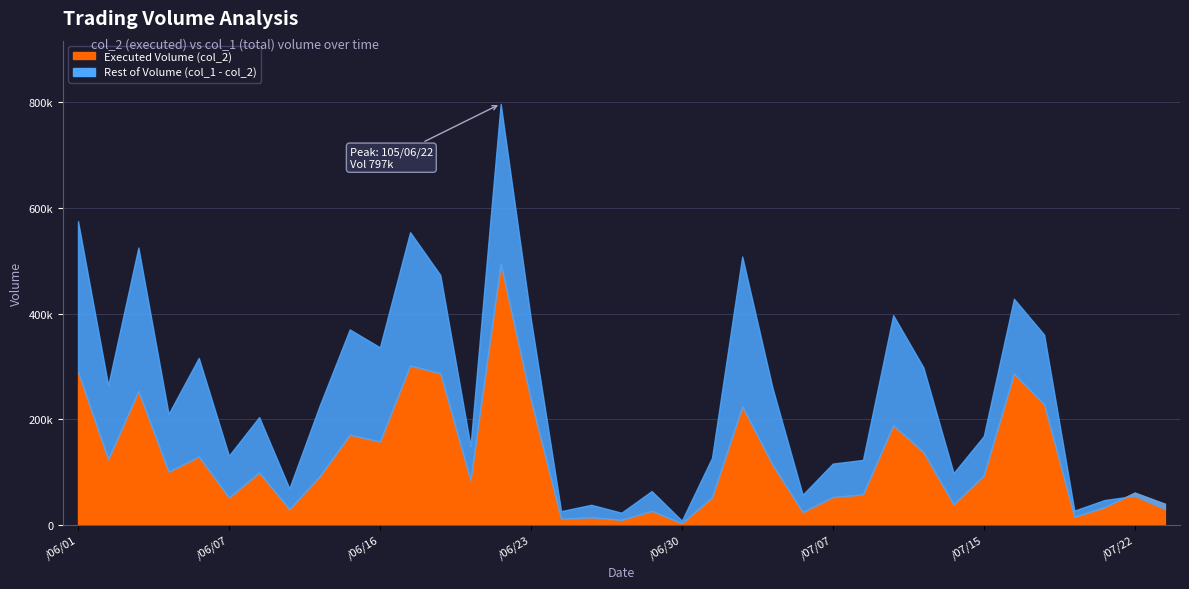

How many interior local peaks does the col_2 series have?

12